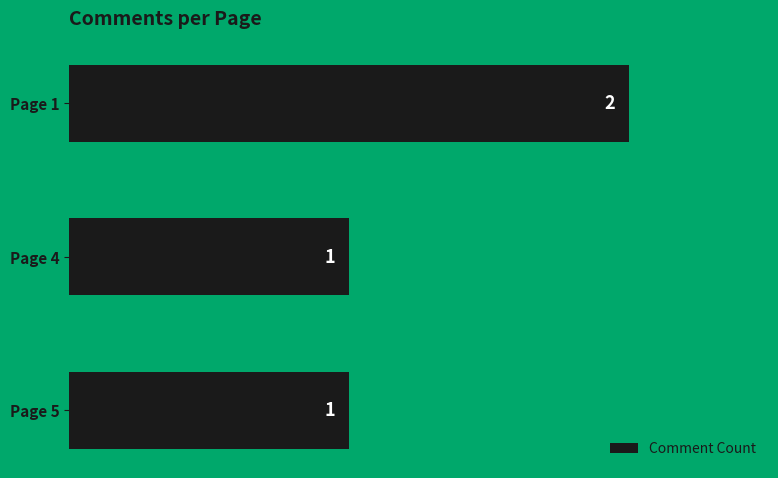

What is the sum of all values?

4